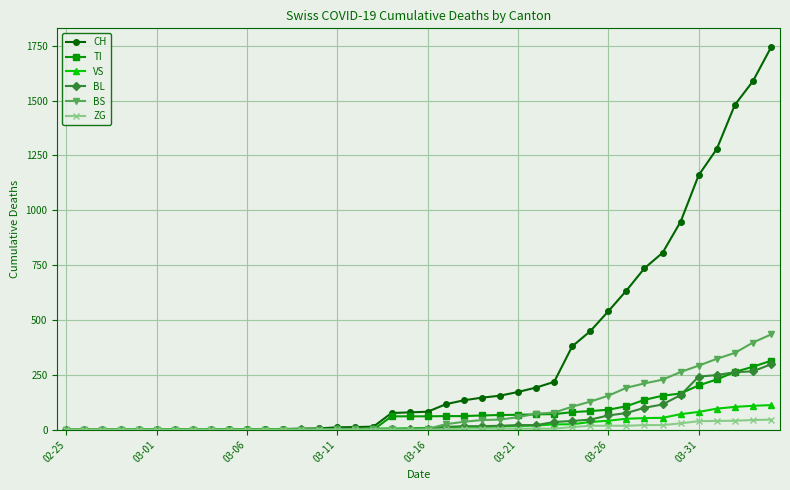

What are all the series names shown in the legend?

CH, TI, VS, BL, BS, ZG